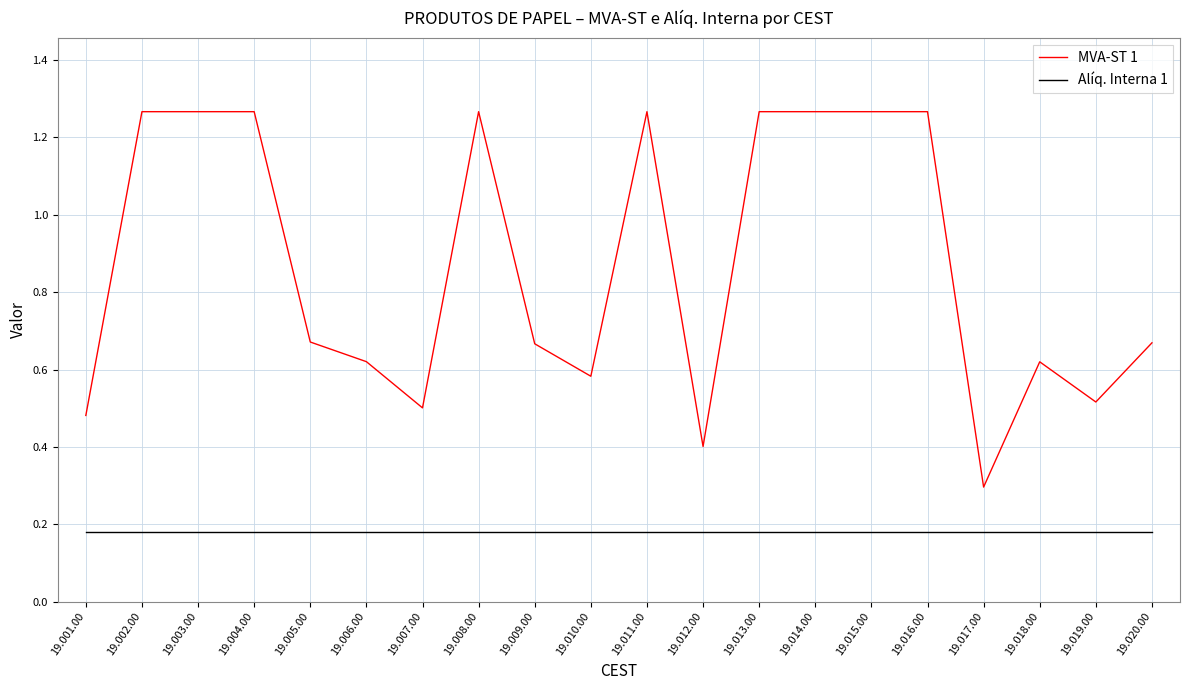

True or false: Alíq. Interna 1 and MVA-ST 1 intersect in this chart.

False